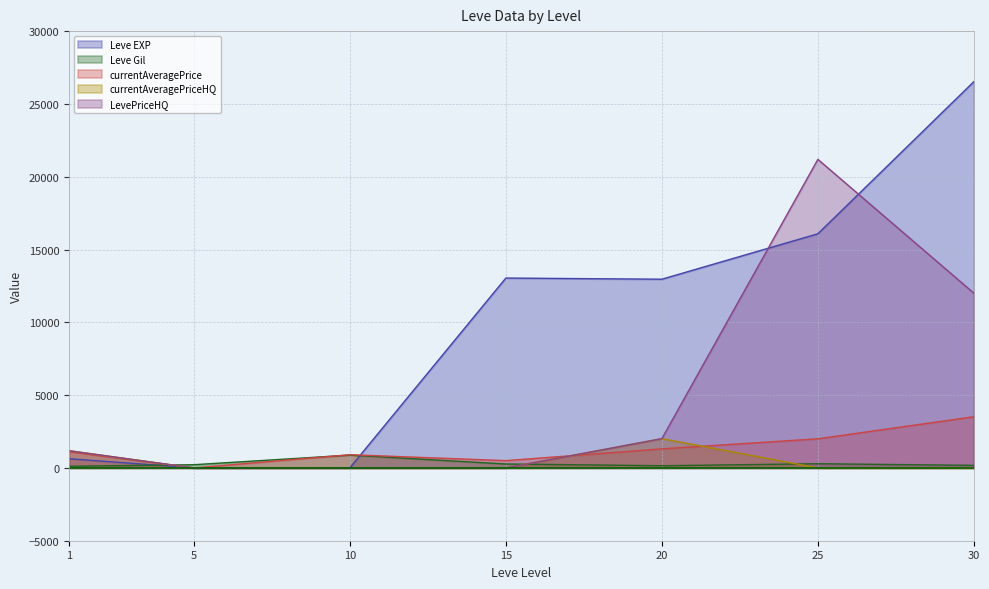

At which category does the chart reach its minimum across all series?

5